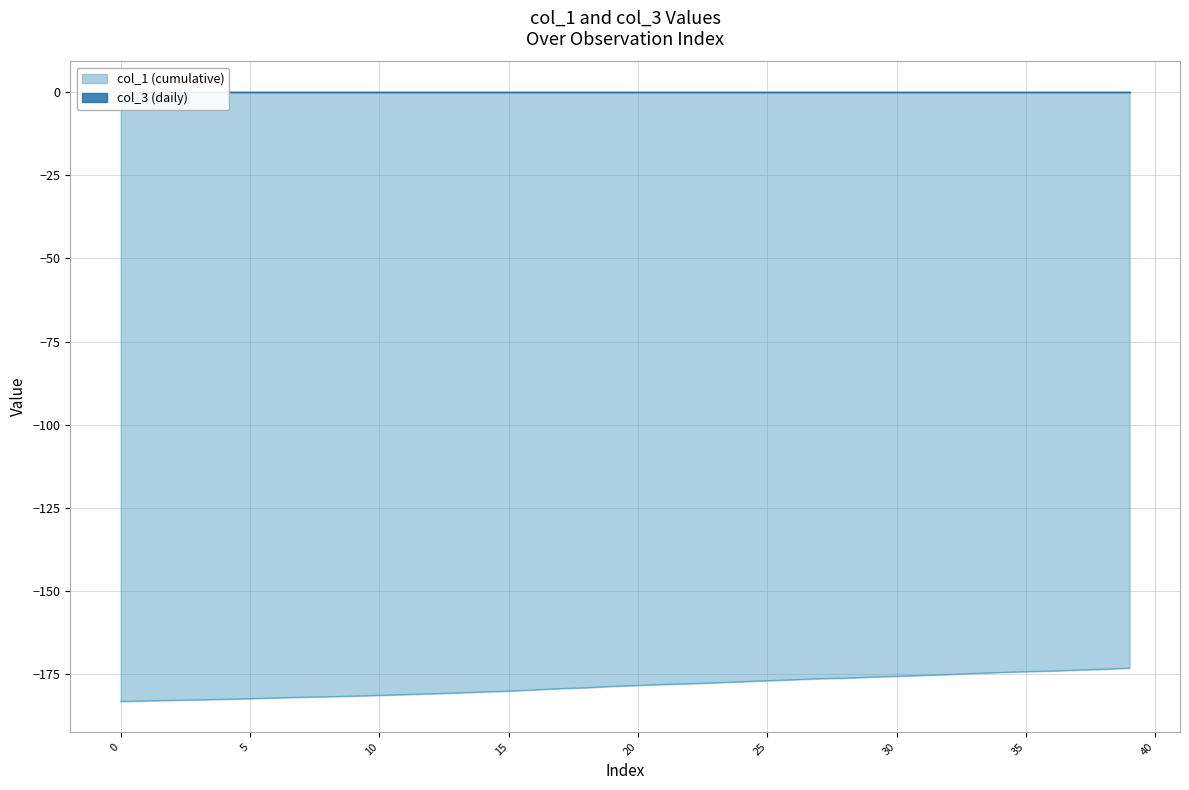

What is the lowest value of the col_1 (cumulative) series?

-183.1